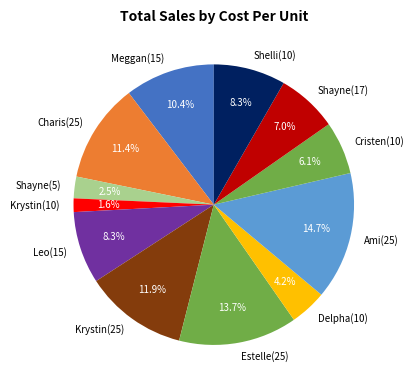

Which slice is the largest?

Ami(25)